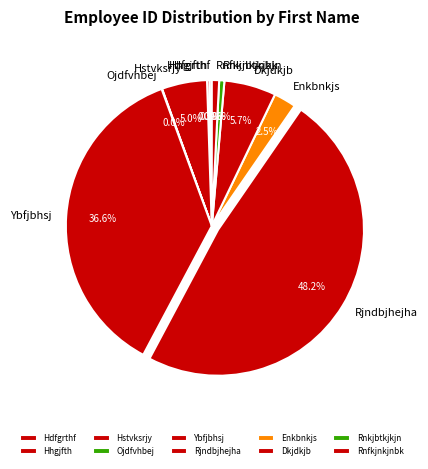

Approximately how many times larger is the value at Rnkjbtkjkjn compared to Hstvksrjy?

0.1